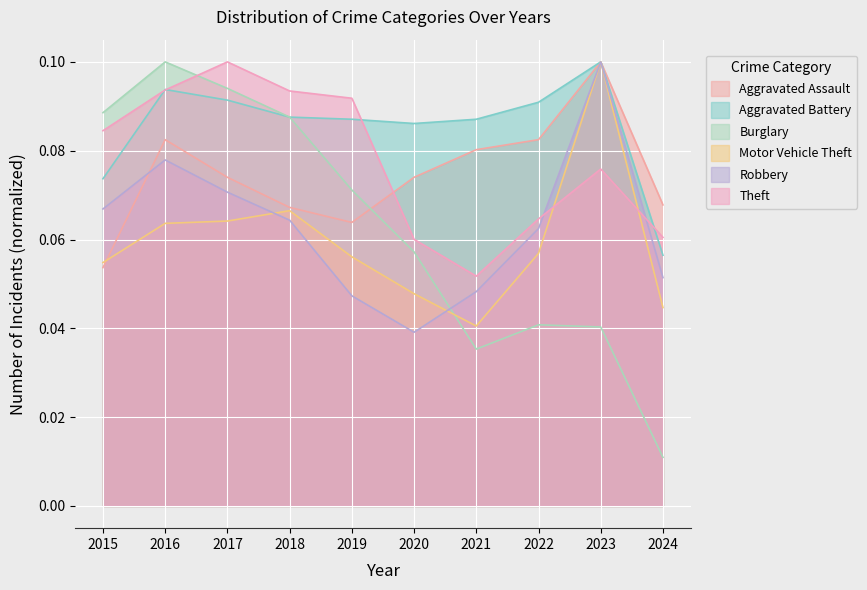

Rank the series by their maximum value, from highest to lowest.

Aggravated Assault, Aggravated Battery, Burglary, Motor Vehicle Theft, Robbery, Theft